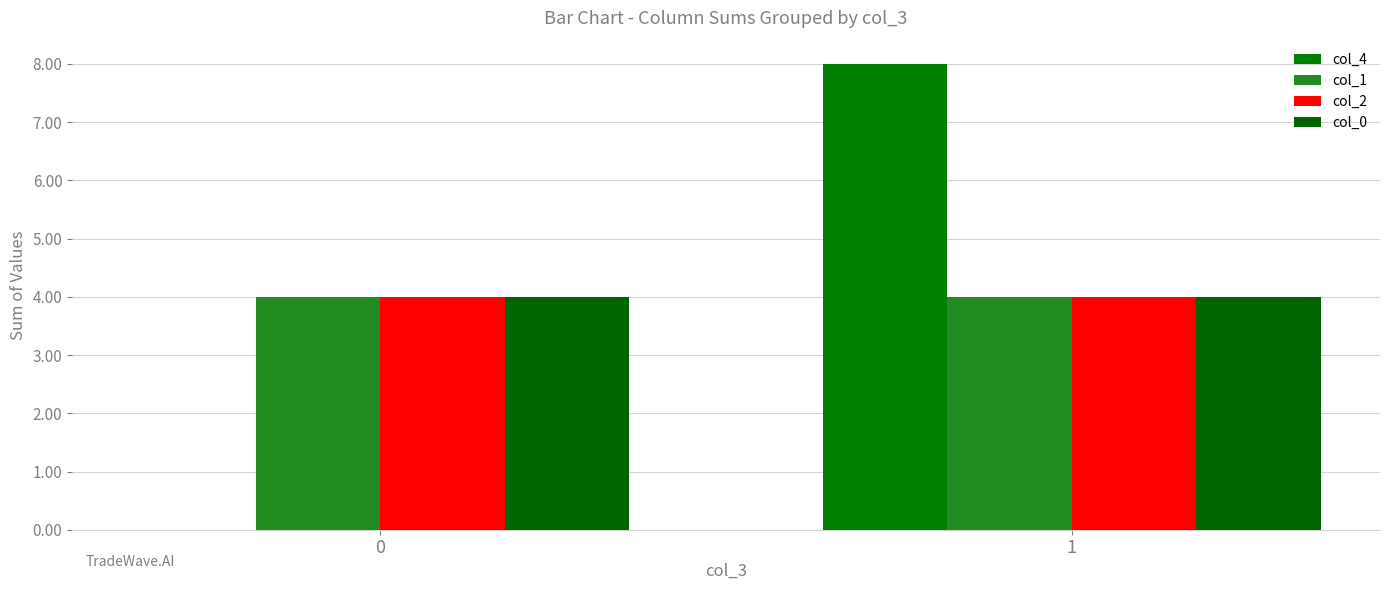

What are all the series names shown in the legend?

col_4, col_1, col_2, col_0